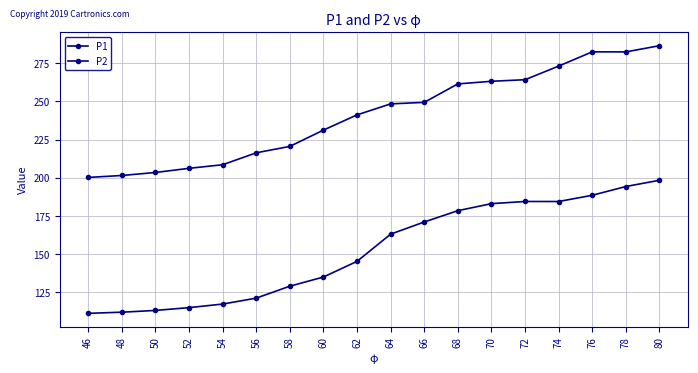

What is the difference between the maximum and minimum values in the P2 series?

86.2